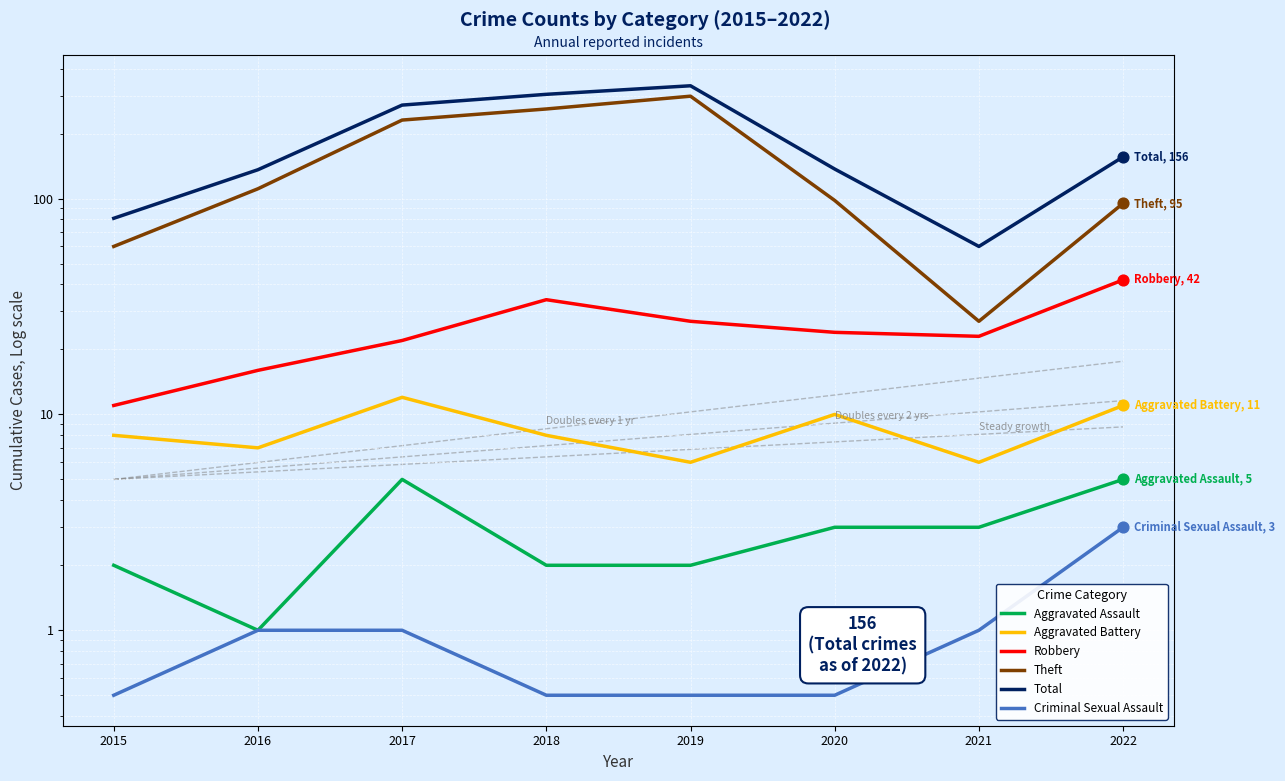

What is the total value across all series at 2020?

272.5